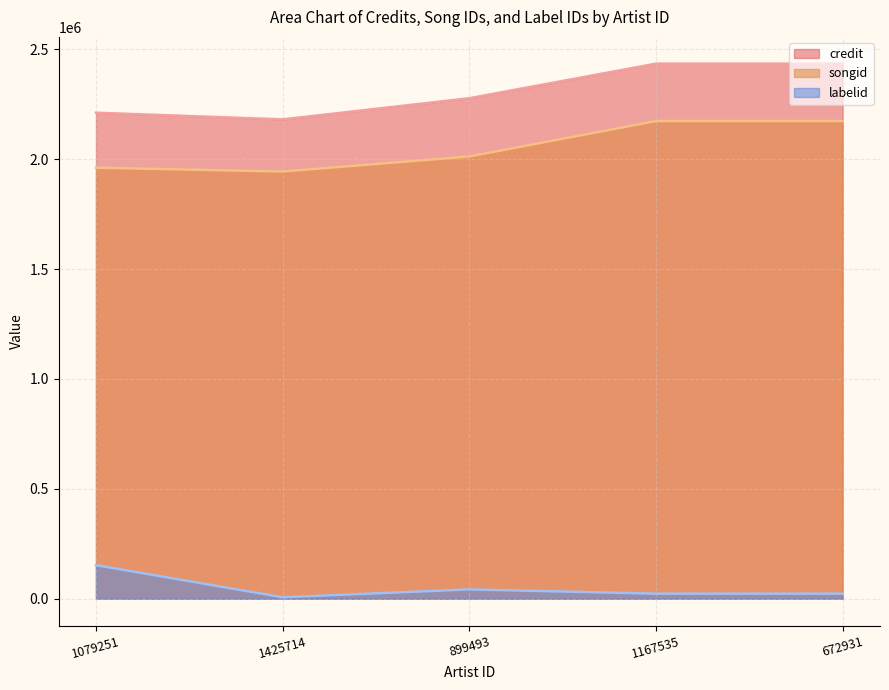

At which label does songid first exceed 2012602?

1167535